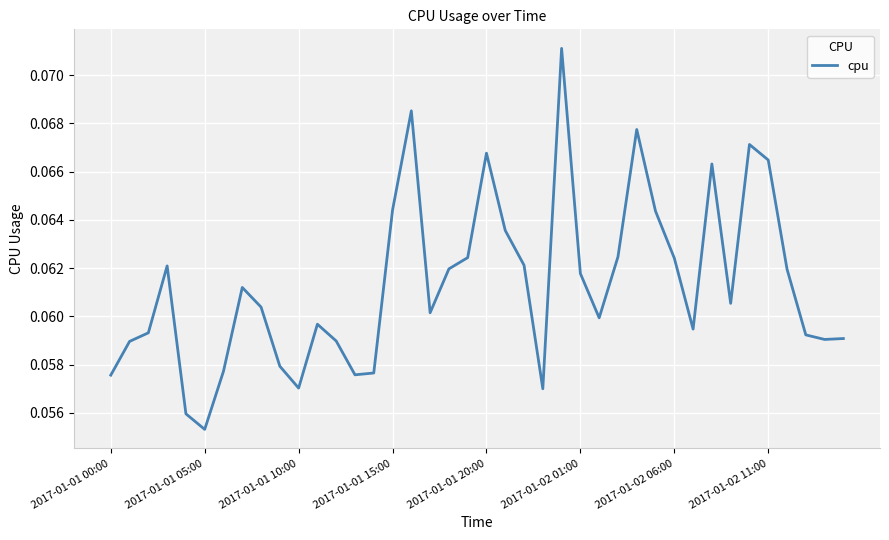

Where is the data nearest to the value 0?

2017-01-01 05:00